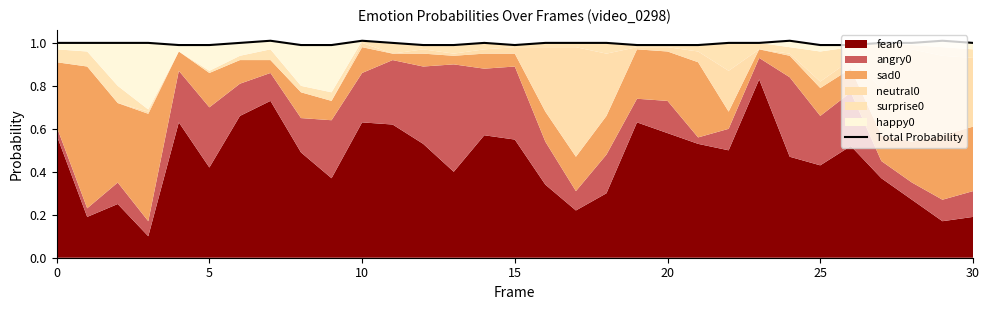

How many lines are shown in the chart?

1